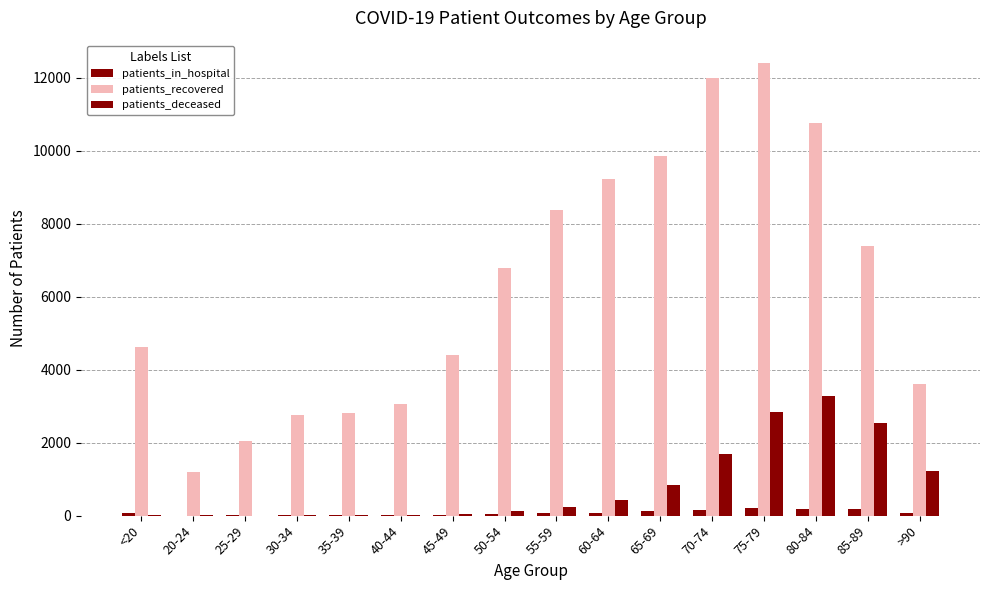

What is the difference between the patients_recovered values at 60-64 and 85-89?

1843